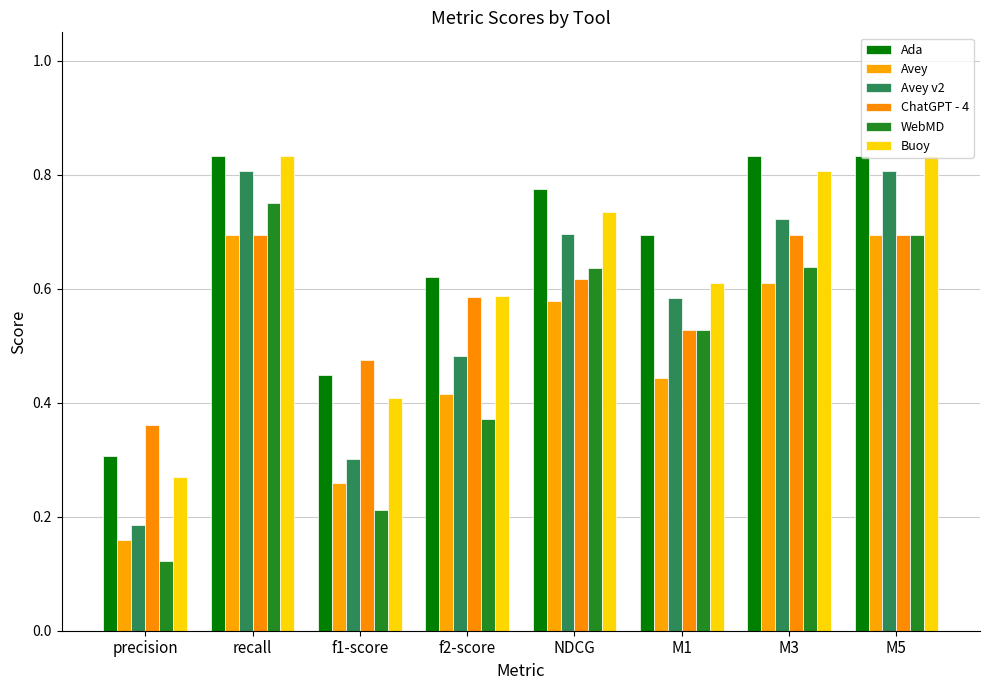

How many Avey v2 values are between 0 and 1?

8